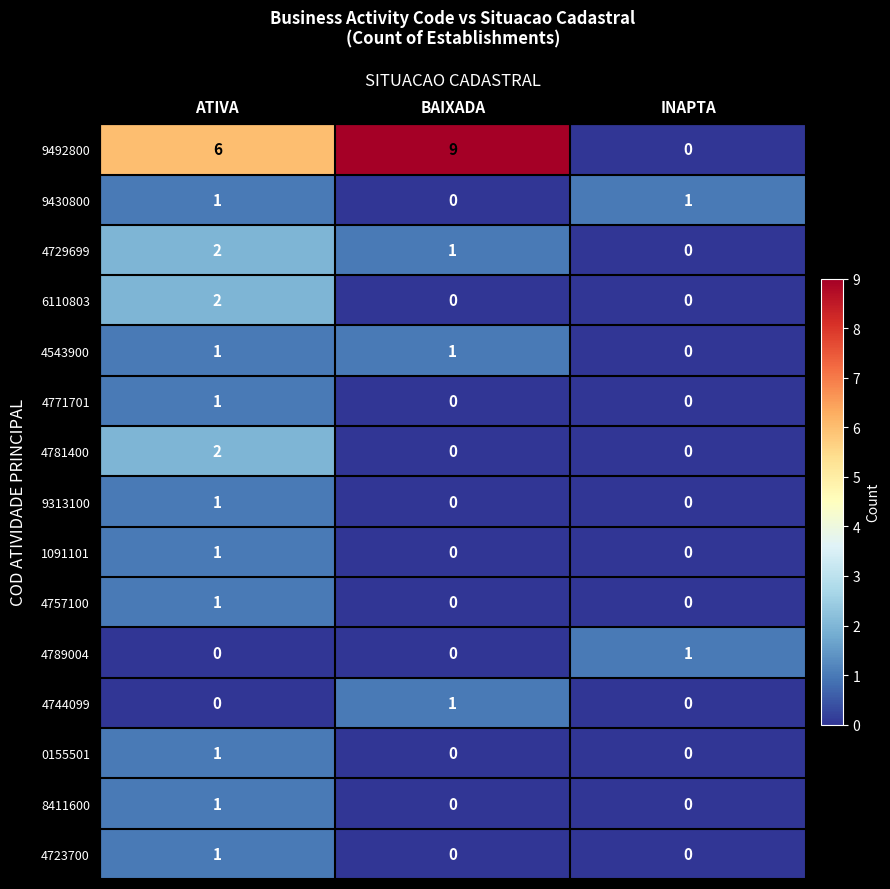

Which category has the highest value in the 8411600 series?

ATIVA